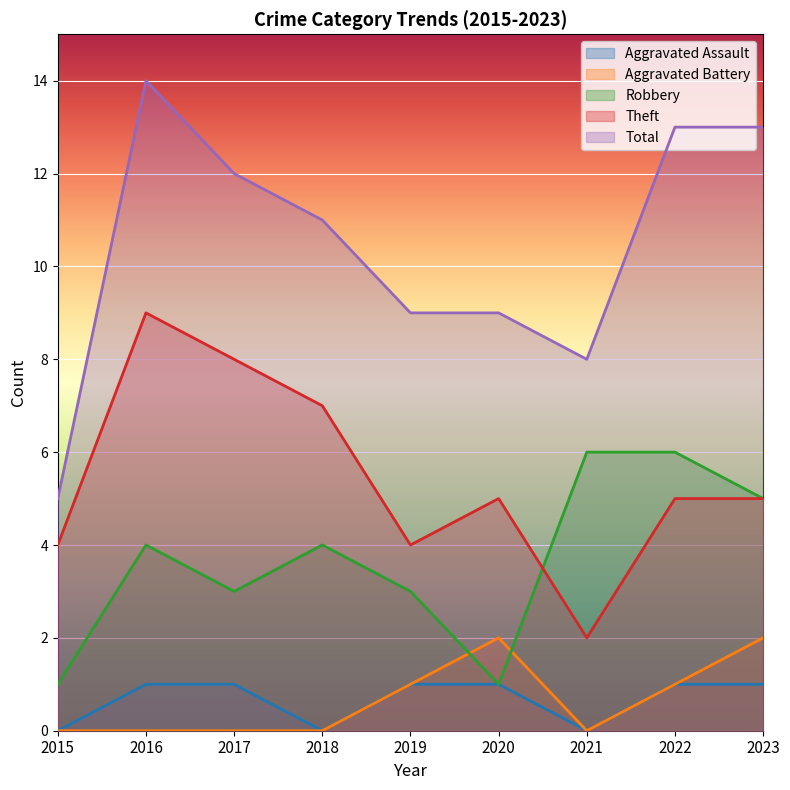

What is the value of the Robbery point at the 3rd from the left?

3